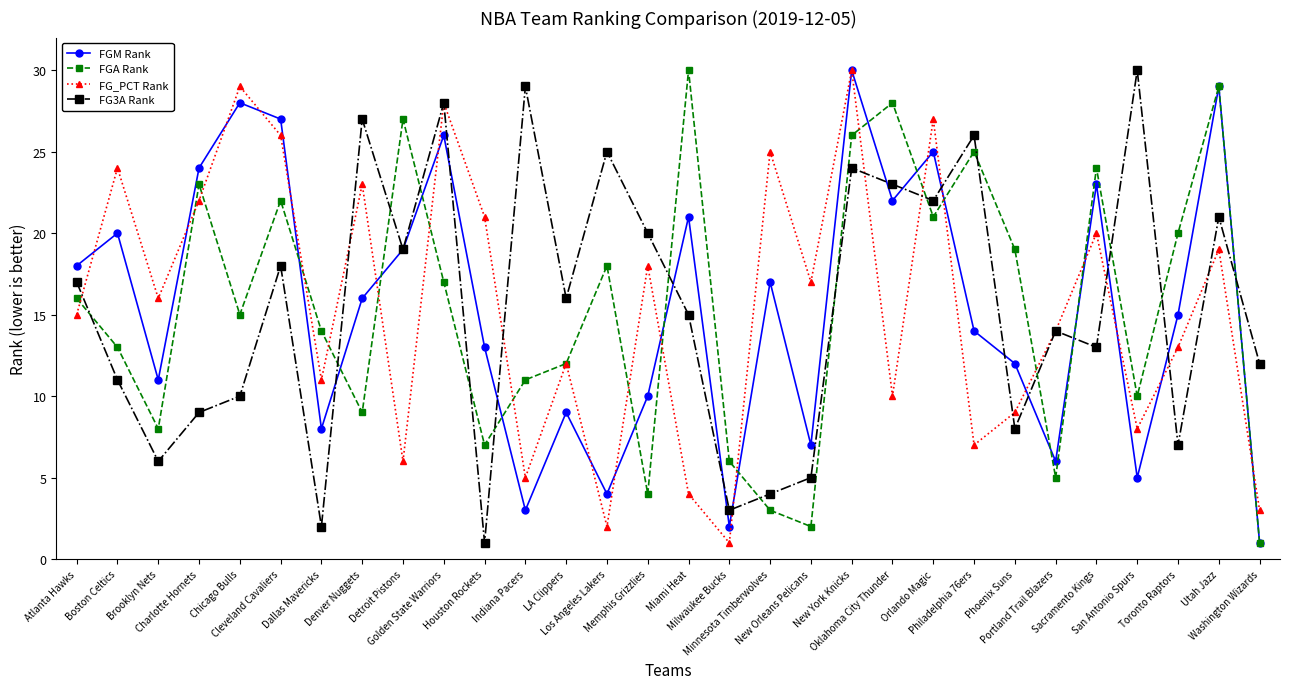

Reading left to right, extract all data points from this chart.

FGM Rank: 18	20	11	24	28	27	8	16	19	26	13	3	9	4	10	21	2	17	7	30	22	25	14	12	6	23	5	15	29	1
FGA Rank: 16	13	8	23	15	22	14	9	27	17	7	11	12	18	4	30	6	3	2	26	28	21	25	19	5	24	10	20	29	1
FG_PCT Rank: 15	24	16	22	29	26	11	23	6	28	21	5	12	2	18	4	1	25	17	30	10	27	7	9	14	20	8	13	19	3
FG3A Rank: 17	11	6	9	10	18	2	27	19	28	1	29	16	25	20	15	3	4	5	24	23	22	26	8	14	13	30	7	21	12